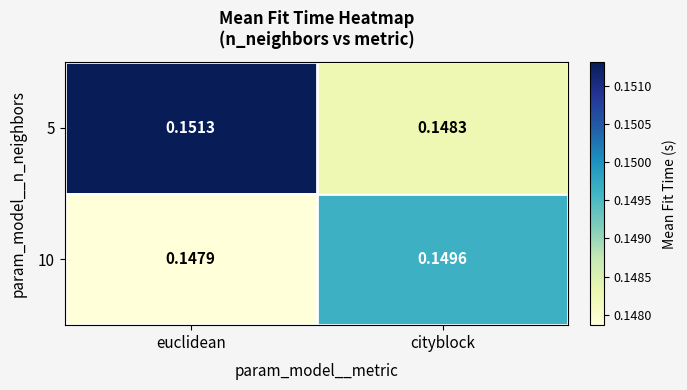

At which label does 10 reach its peak?

cityblock